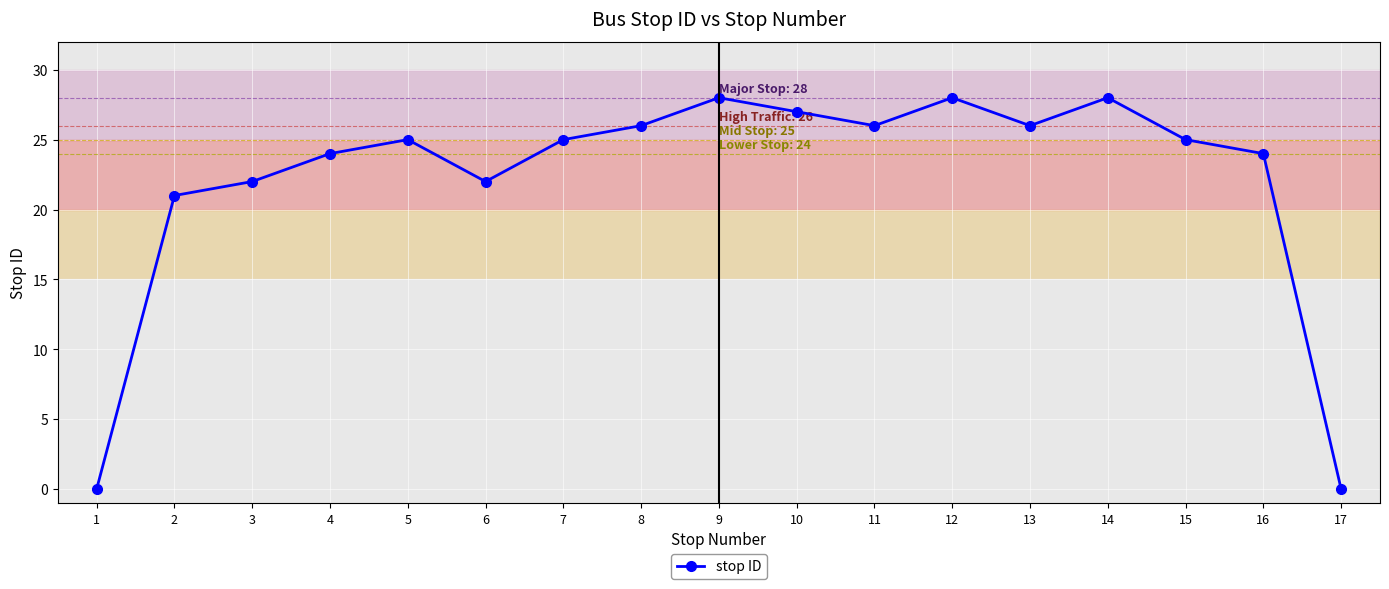

How many categories are shown in the chart?

17